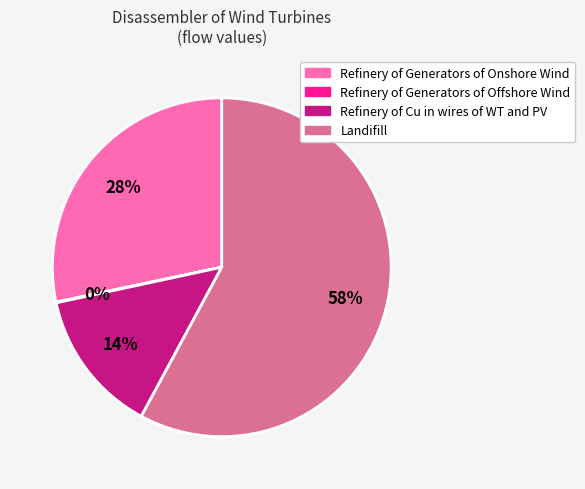

Is the sum of Refinery of Cu in wires of WT and PV and Landifill greater than half?

Yes